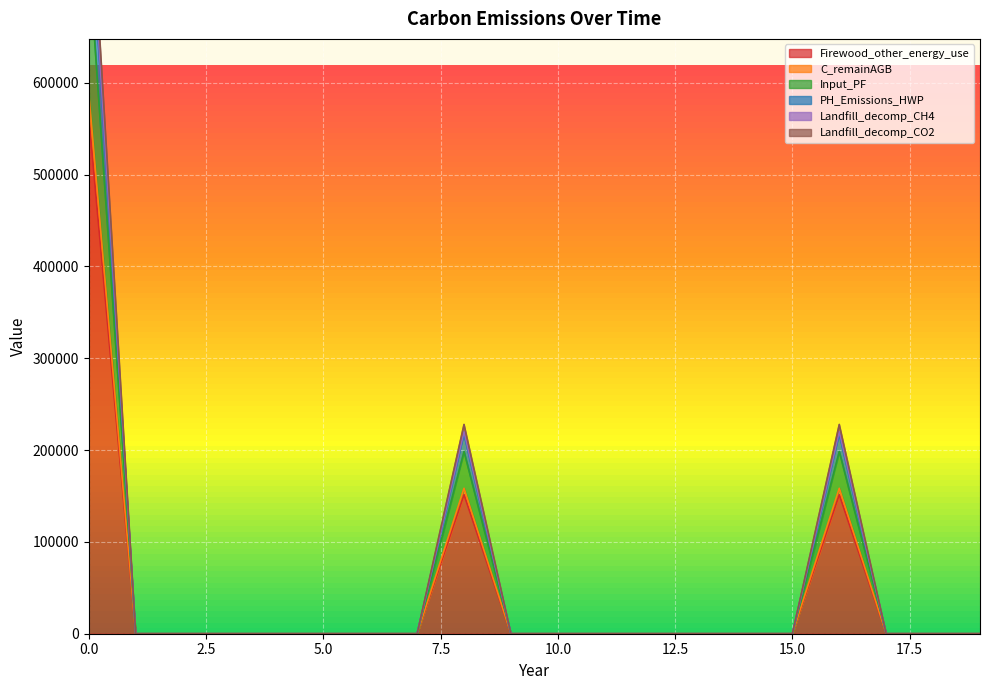

Is the value of PH_Emissions_HWP at 2 greater than the value of Landfill_decomp_CH4 at 15?

No